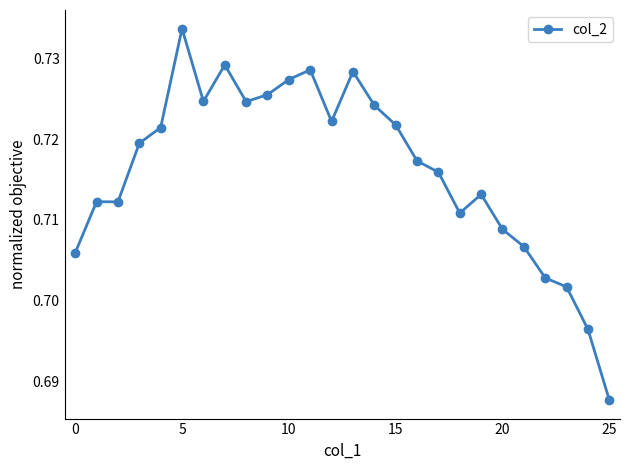

True or false: the data has more than 1 interior local peaks.

True